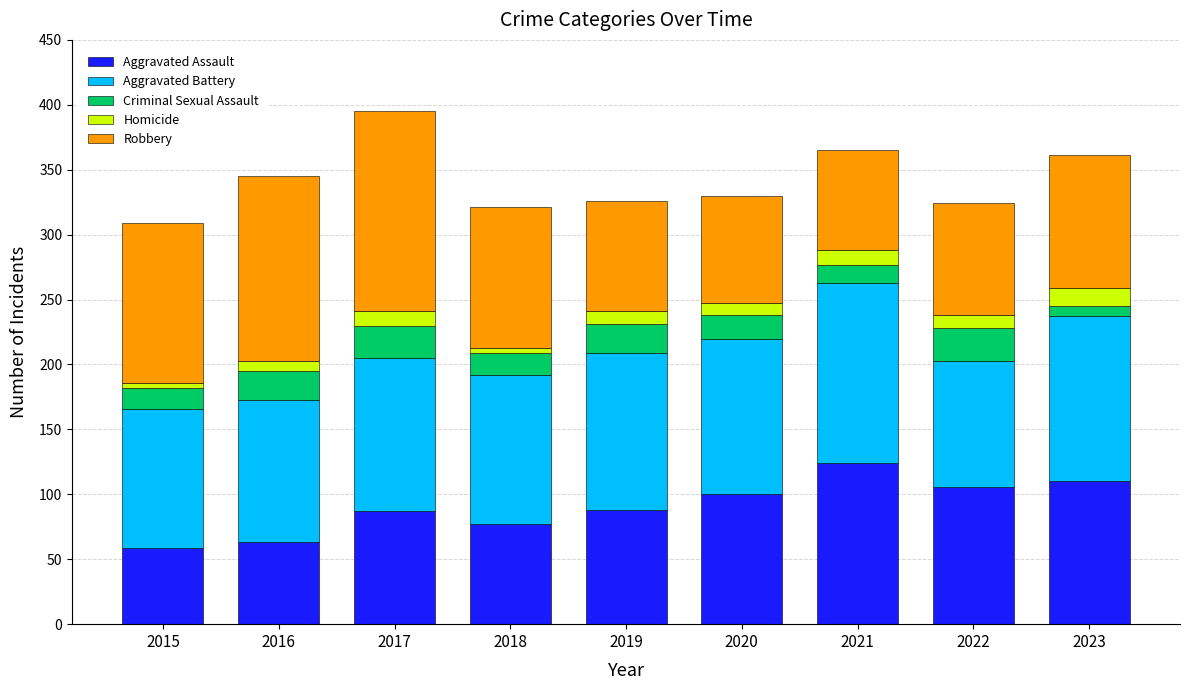

True or false: Aggravated Assault has a value of 77 at 2018.

True